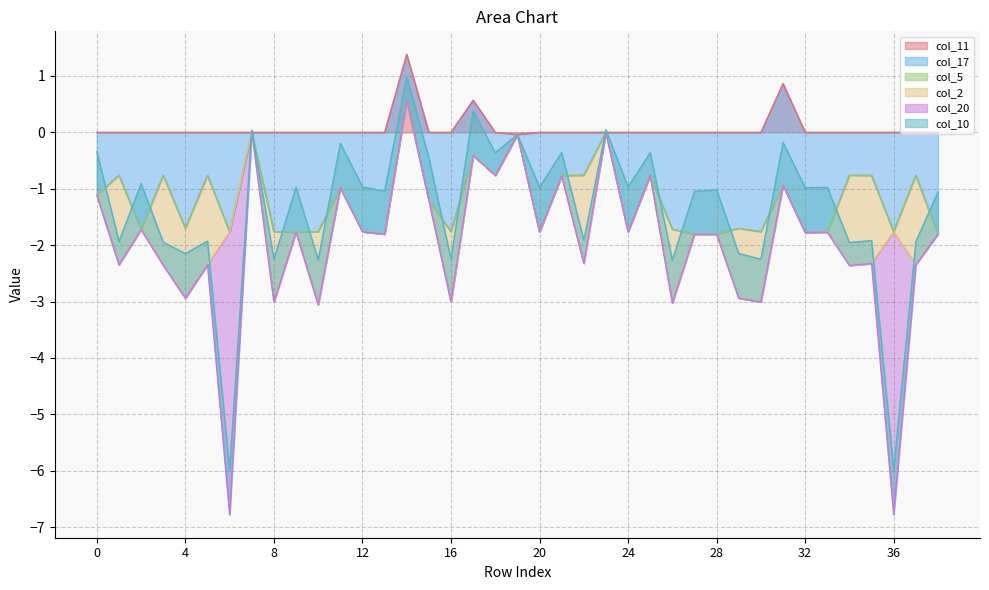

What are all the series names shown in the legend?

col_11, col_17, col_5, col_2, col_20, col_10